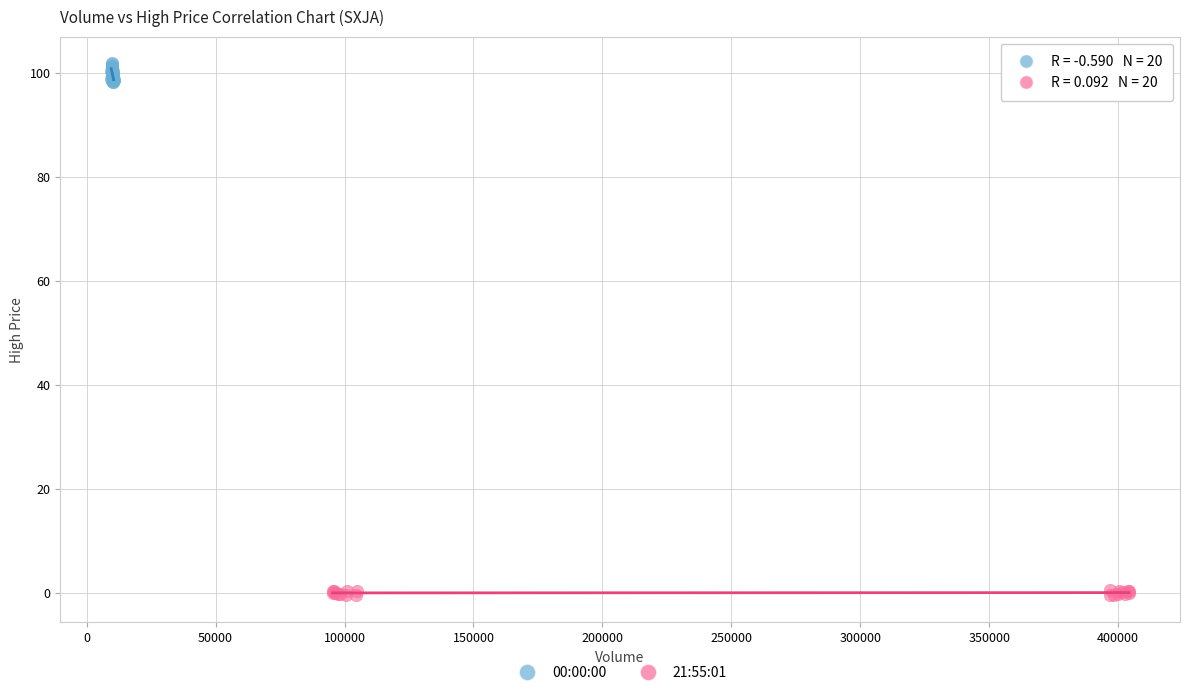

Which series reaches the maximum Y coordinate?

00:00:00